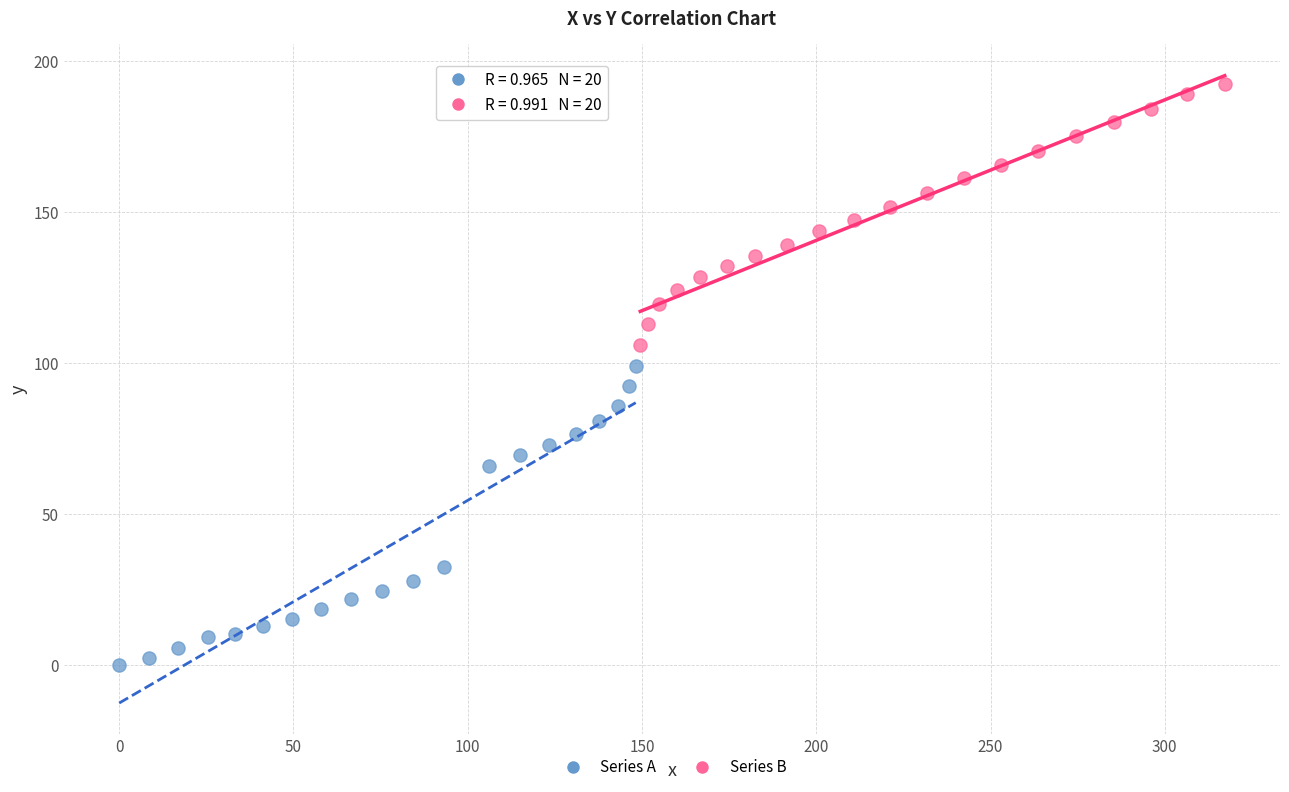

Which series reaches the maximum Y coordinate?

Series B